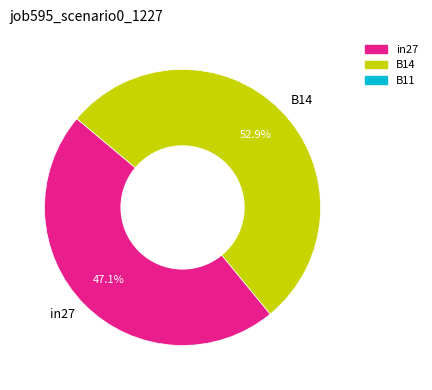

Is it true that B14 is 67% of the pie?

False